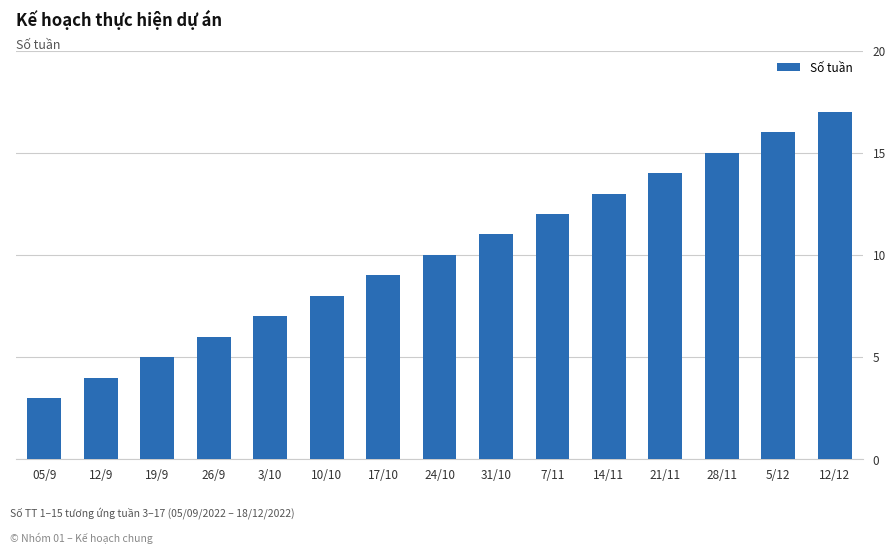

Is it true that the value at 3/10 is 10?

False